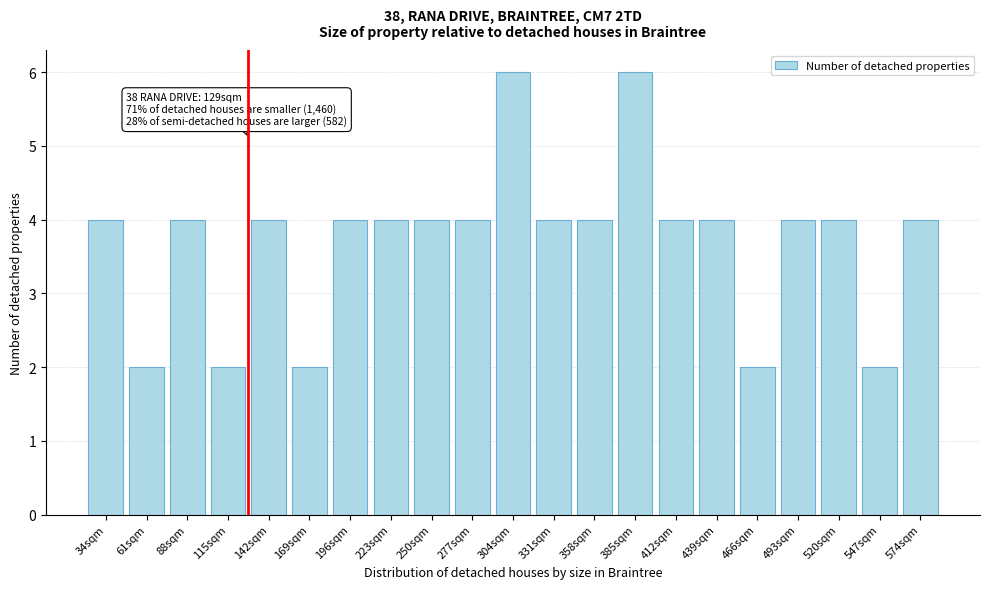

Reading right to left, transcribe all the data shown in this chart.

574sqm=4	547sqm=2	520sqm=4	493sqm=4	466sqm=2	439sqm=4	412sqm=4	385sqm=6	358sqm=4	331sqm=4	304sqm=6	277sqm=4	250sqm=4	223sqm=4	196sqm=4	169sqm=2	142sqm=4	115sqm=2	88sqm=4	61sqm=2	34sqm=4